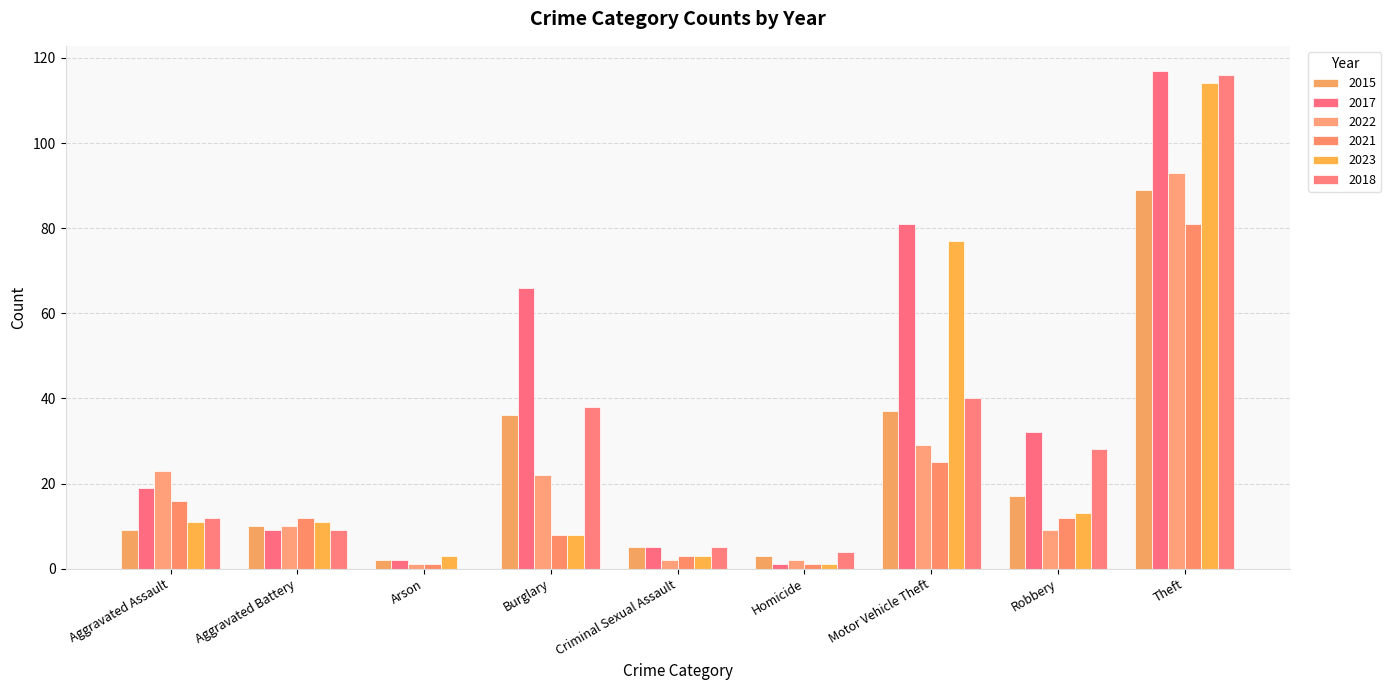

Count the number of categories in the chart.

9